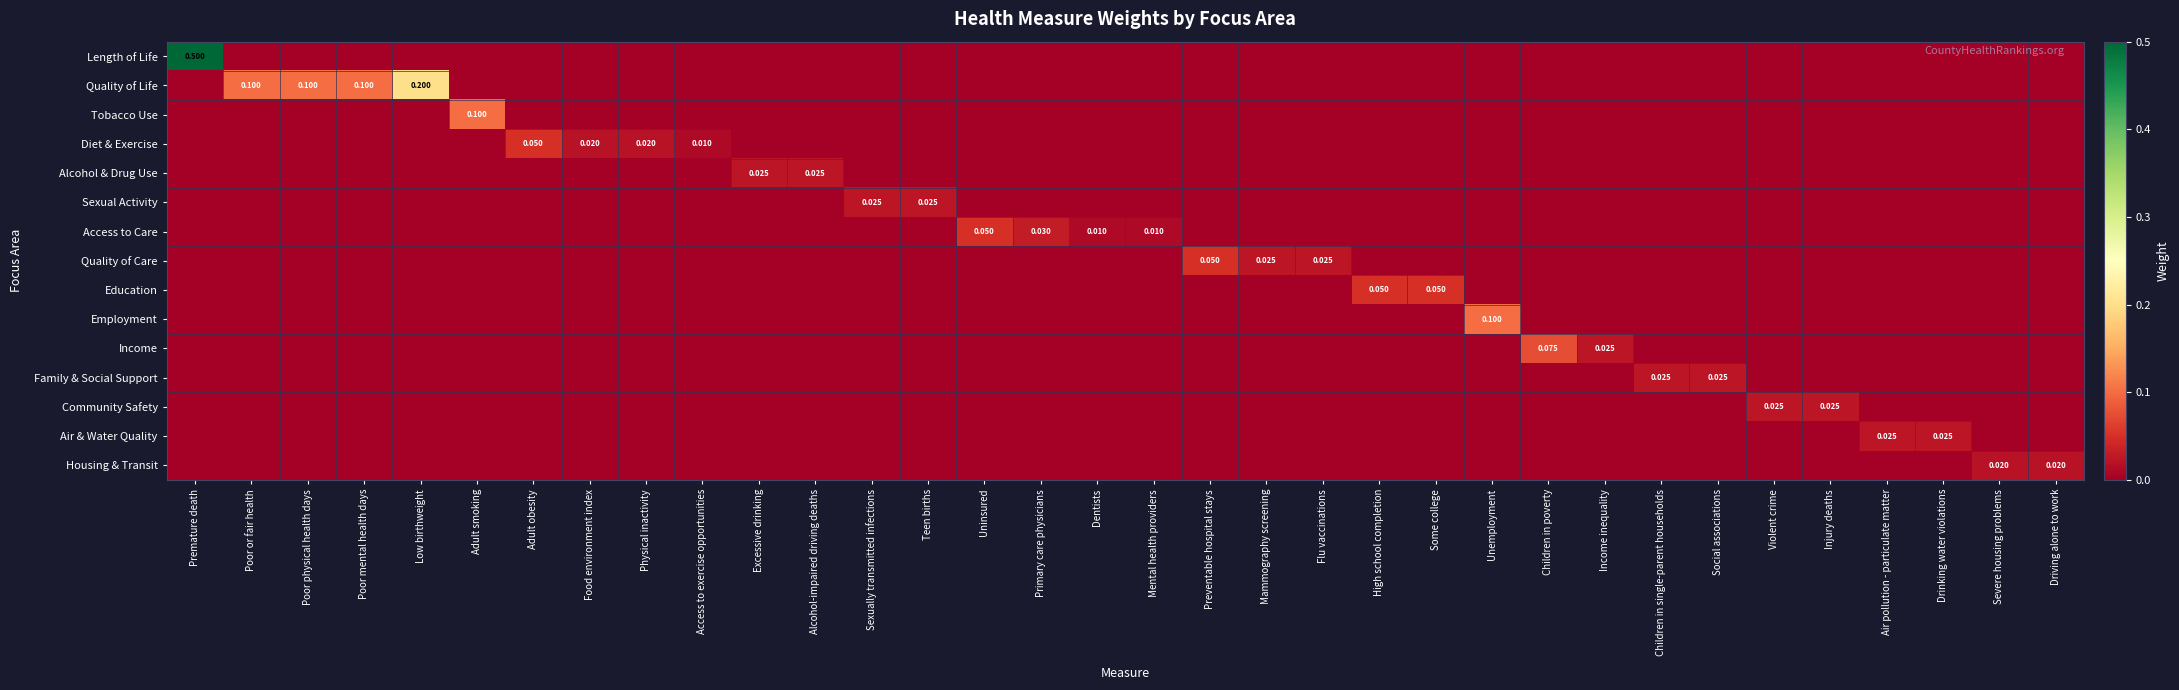

How many series are shown in this chart?

15